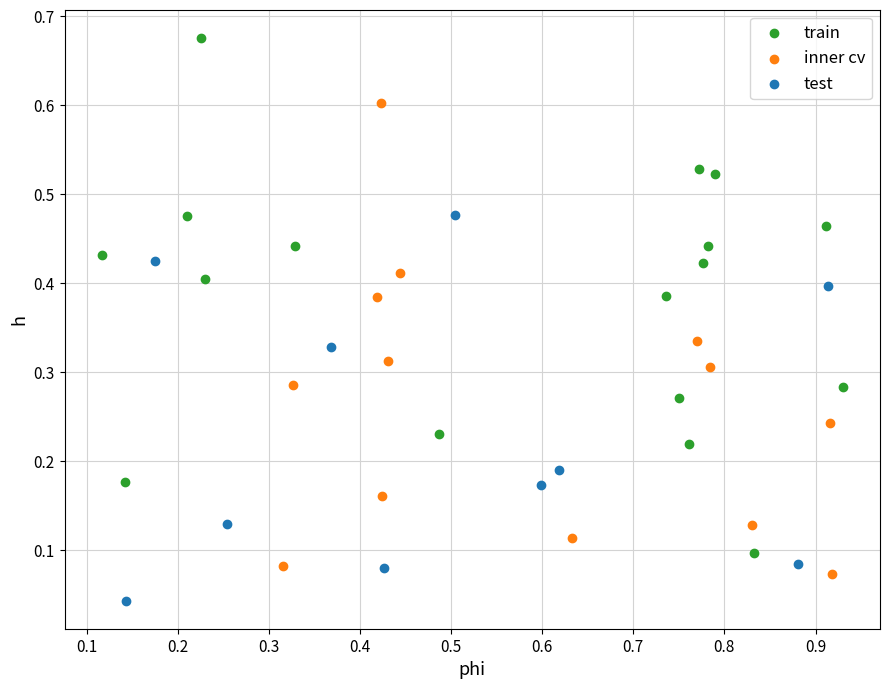

Which series contains the highest Y value?

train